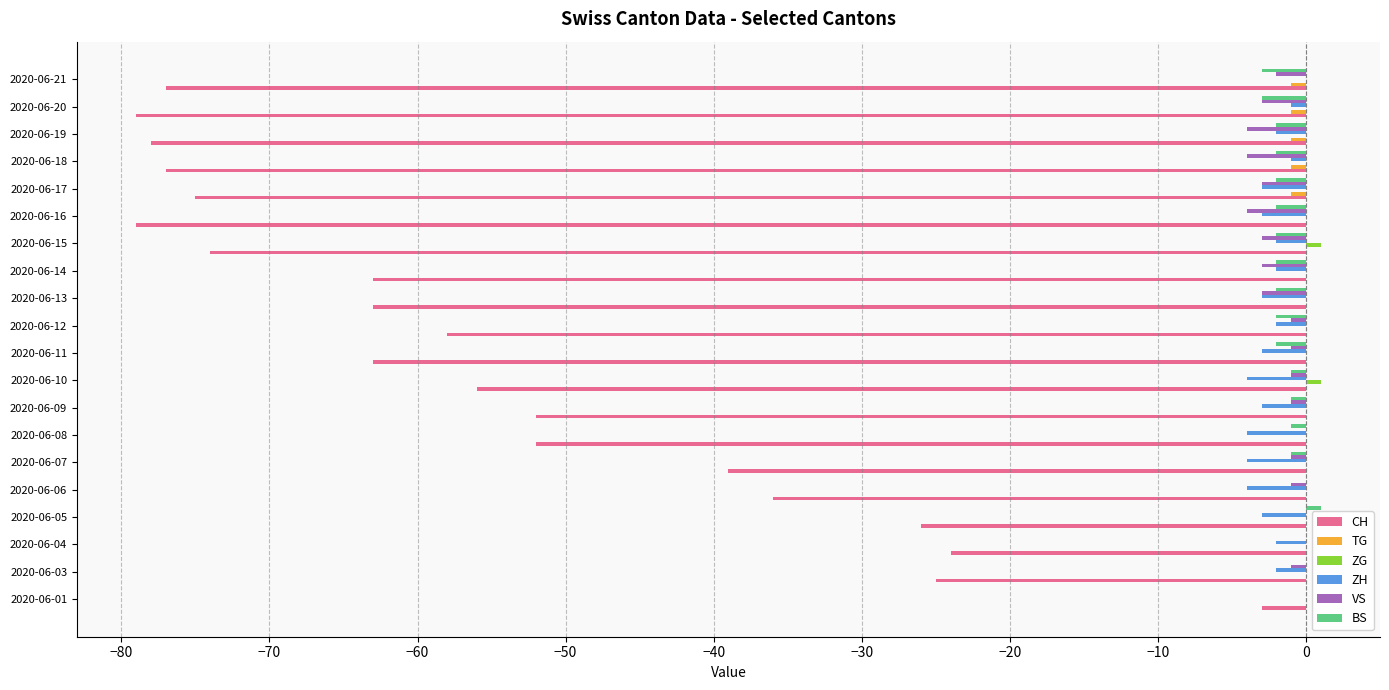

At which label does CH reach its peak?

2020-06-01